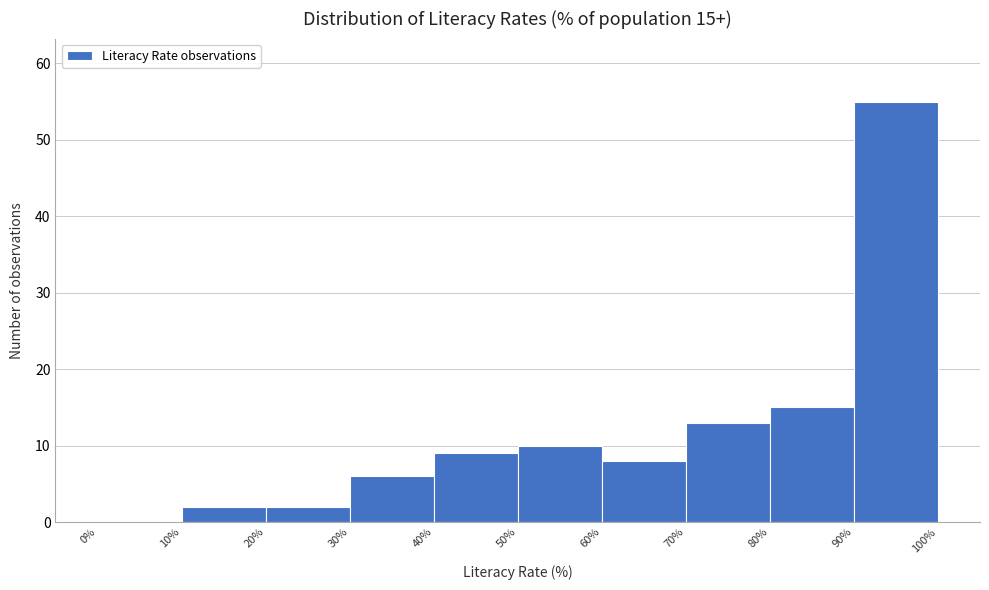

Which range on the x-axis has the tallest bar?

90% to 100%